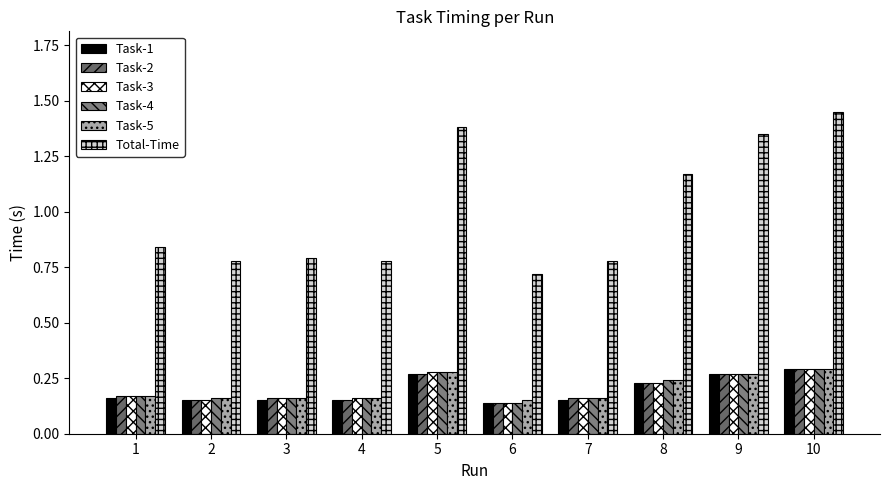

Which series changed the most between 2 and 9?

Total-Time